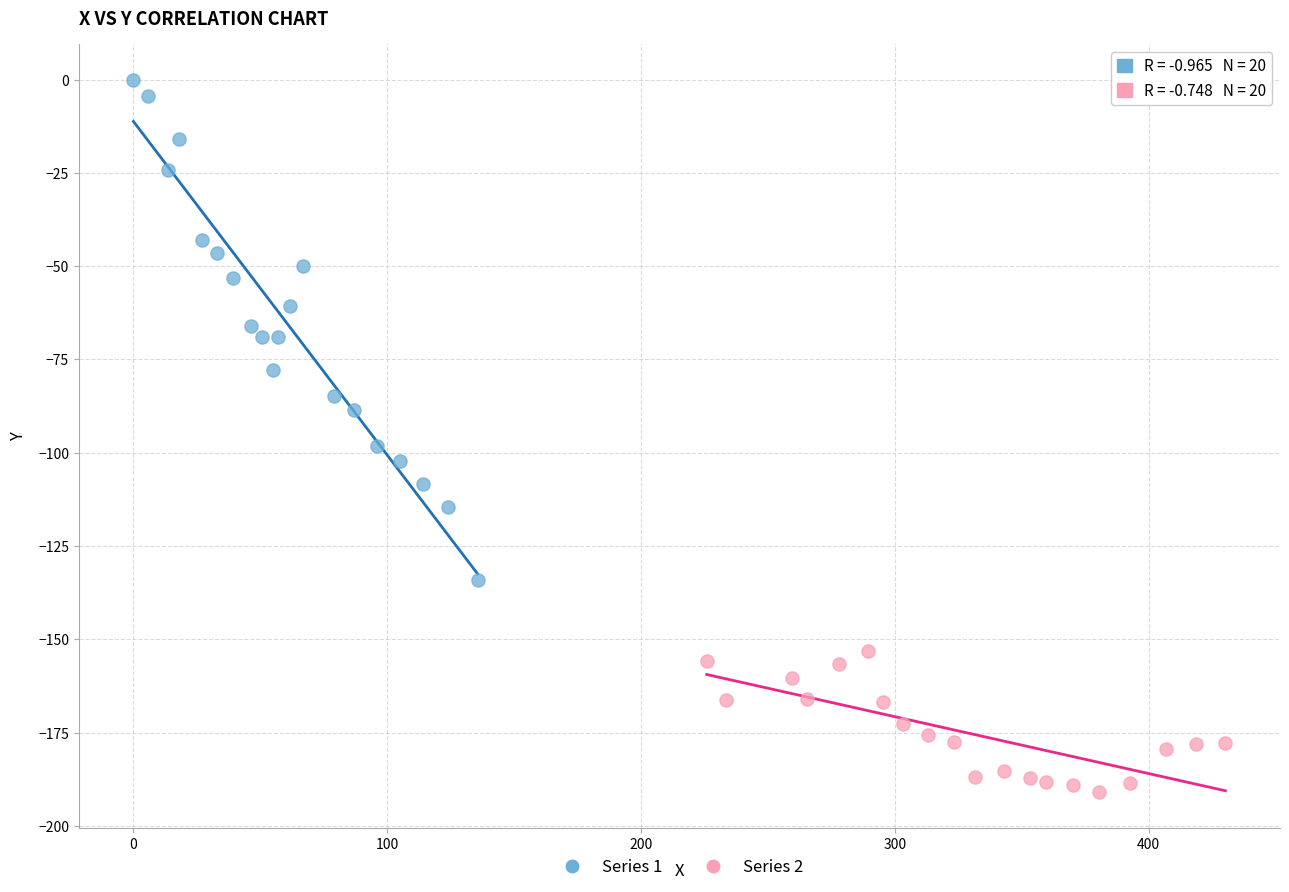

Which series reaches the maximum Y coordinate?

Series 1